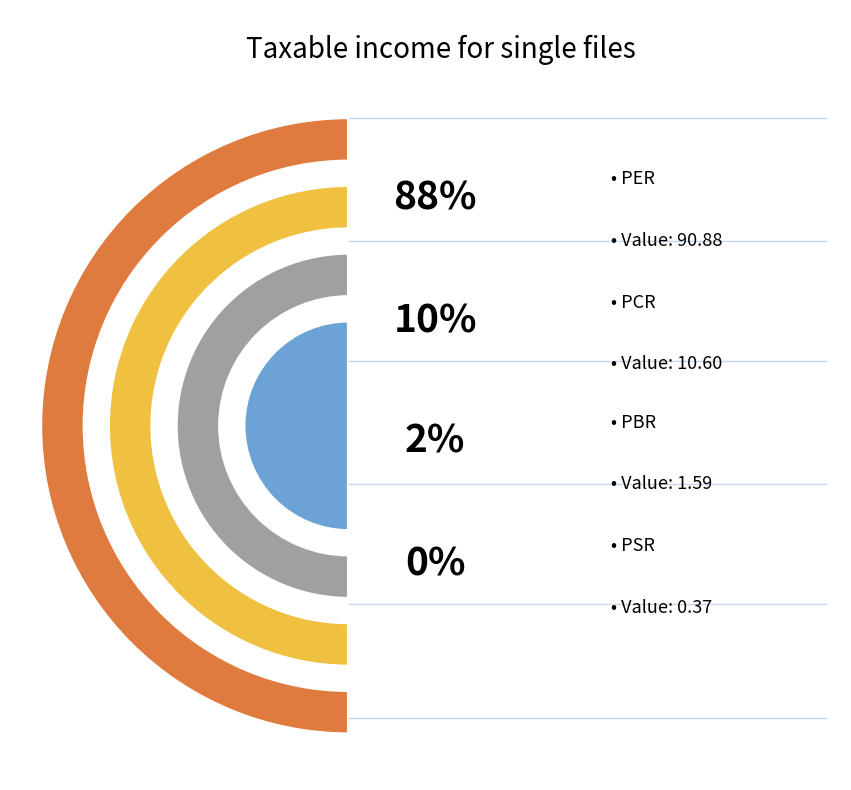

Is the sum of PBR and PER greater than half?

Yes